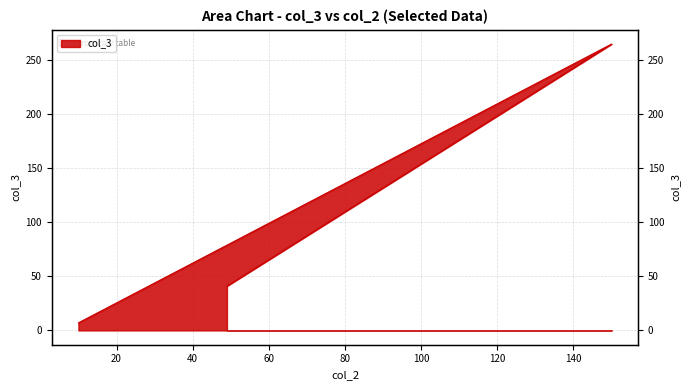

How many categories are shown in the chart?

3